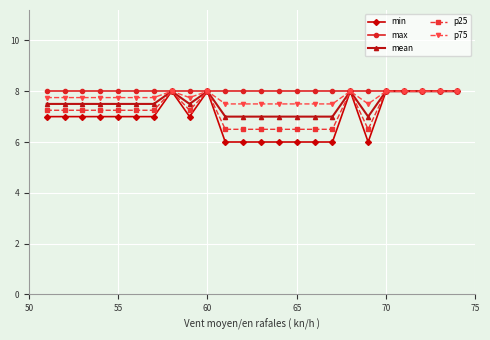

Is this an area chart (filled region under the line)?

No